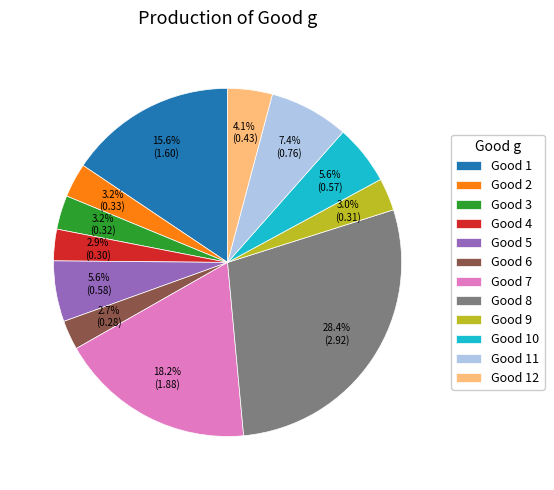

How much of the chart is everything except Good 5?

94.4%